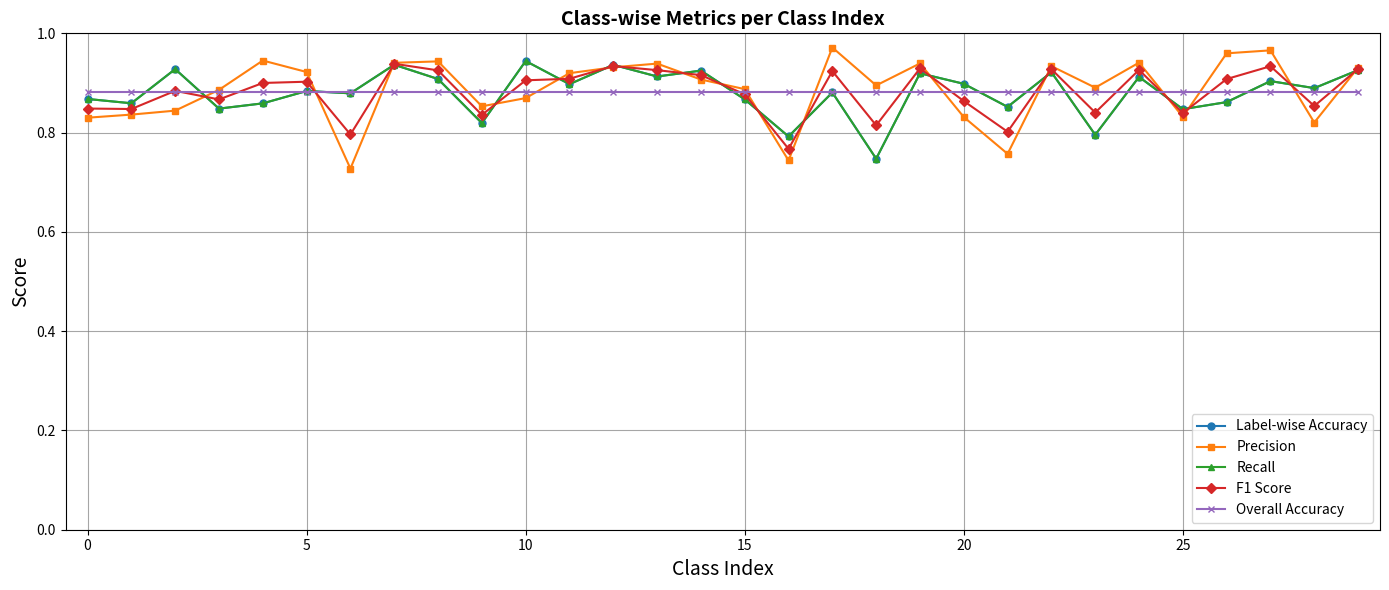

Reading left to right, transcribe all the data shown in this chart.

Label-wise Accuracy: 0.9	0.9	0.9	0.8	0.9	0.9	0.9	0.9	0.9	0.8	0.9	0.9	0.9	0.9	0.9	0.9	0.8	0.9	0.7	0.9	0.9	0.9	0.9	0.8	0.9	0.8	0.9	0.9	0.9	0.9
Precision: 0.8	0.8	0.8	0.9	0.9	0.9	0.7	0.9	0.9	0.9	0.9	0.9	0.9	0.9	0.9	0.9	0.7	1.0	0.9	0.9	0.8	0.8	0.9	0.9	0.9	0.8	1.0	1.0	0.8	0.9
Recall: 0.9	0.9	0.9	0.8	0.9	0.9	0.9	0.9	0.9	0.8	0.9	0.9	0.9	0.9	0.9	0.9	0.8	0.9	0.7	0.9	0.9	0.9	0.9	0.8	0.9	0.8	0.9	0.9	0.9	0.9
F1 Score: 0.8	0.8	0.9	0.9	0.9	0.9	0.8	0.9	0.9	0.8	0.9	0.9	0.9	0.9	0.9	0.9	0.8	0.9	0.8	0.9	0.9	0.8	0.9	0.8	0.9	0.8	0.9	0.9	0.9	0.9
Overall Accuracy: 0.9	0.9	0.9	0.9	0.9	0.9	0.9	0.9	0.9	0.9	0.9	0.9	0.9	0.9	0.9	0.9	0.9	0.9	0.9	0.9	0.9	0.9	0.9	0.9	0.9	0.9	0.9	0.9	0.9	0.9